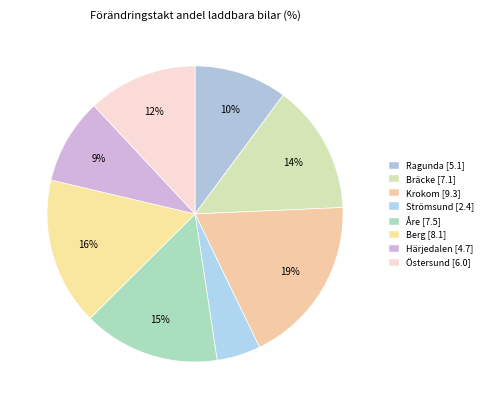

Which category has the biggest portion of the pie?

Krokom